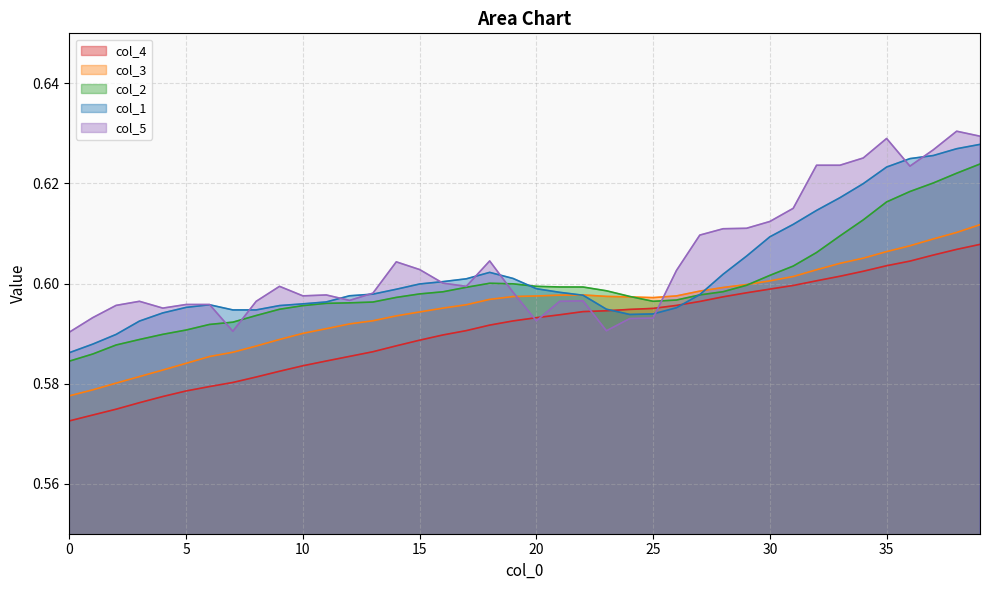

Count the col_3 values in the range 0 to 1.

40